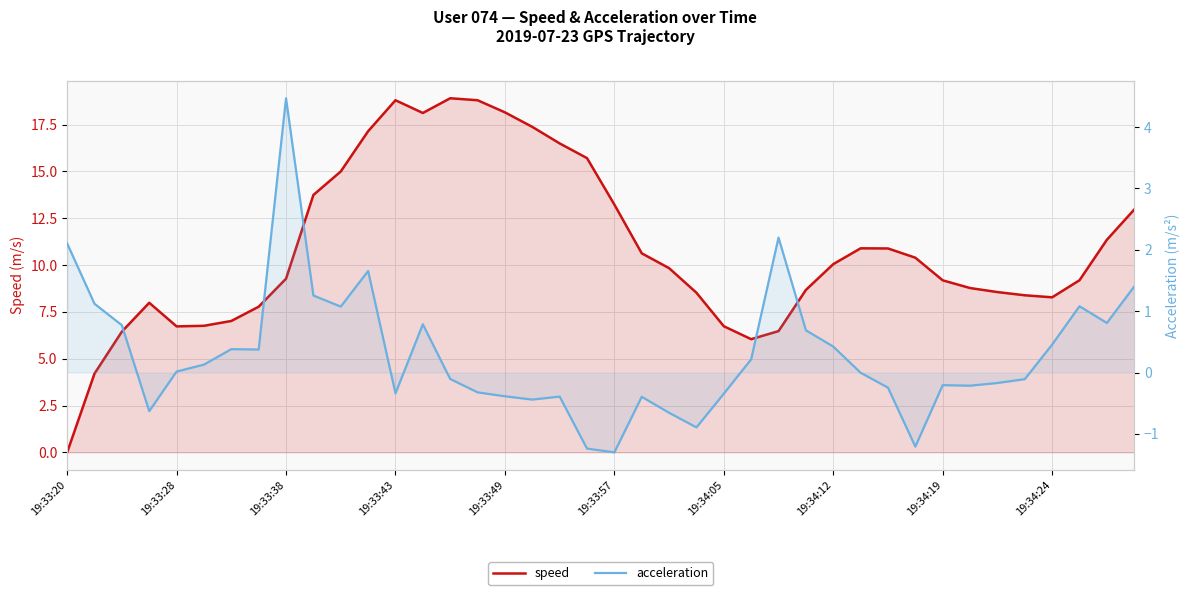

What are all the series names shown in the legend?

speed, acceleration